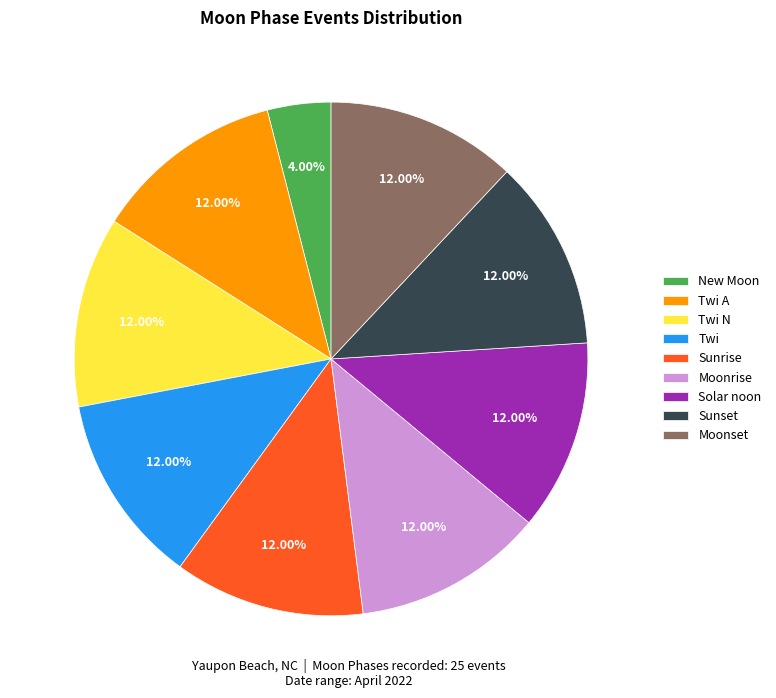

True or false: New Moon accounts for 4% of the total.

True